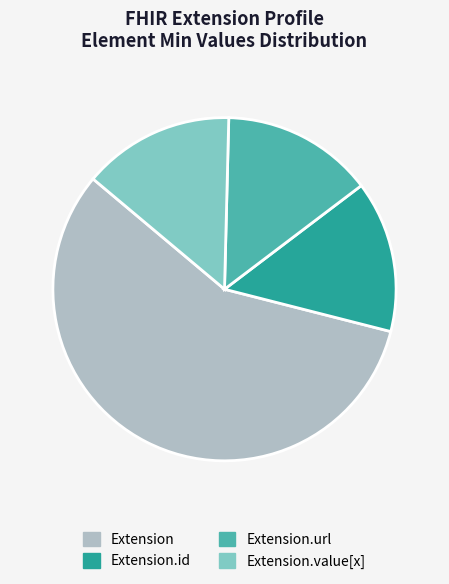

Count the number of slices in the pie.

4